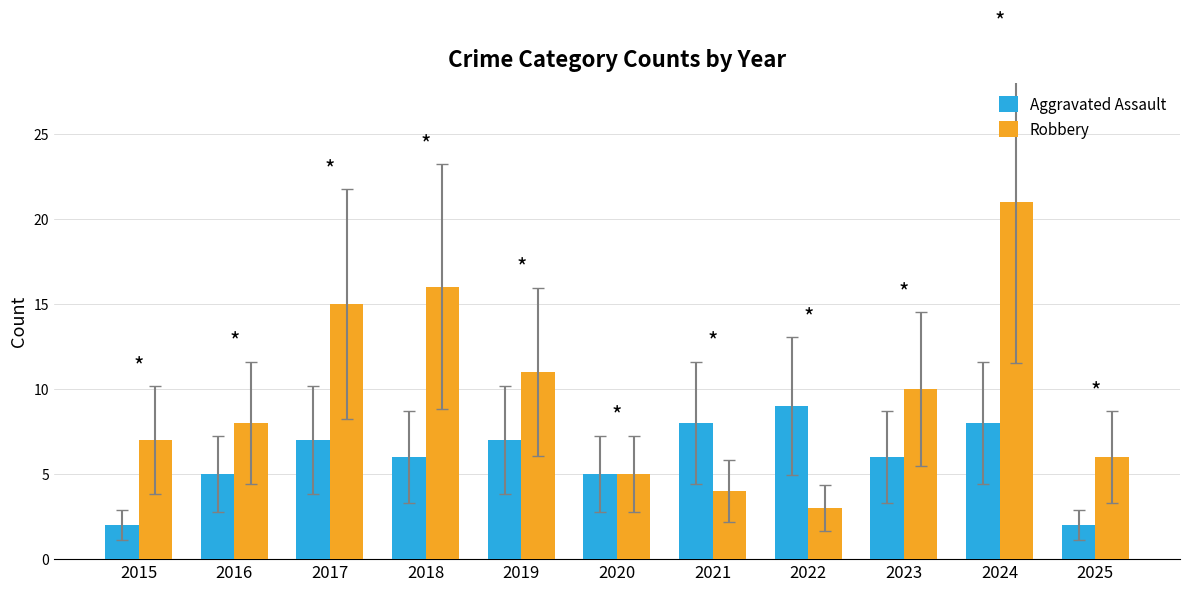

Is the value of Aggravated Assault at 2020 greater than the value of Robbery at 2022?

Yes